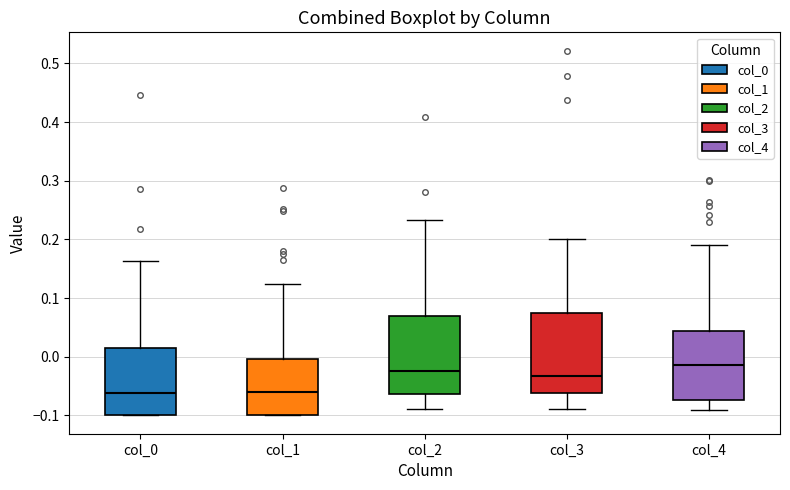

Reading left to right, read every box against the y-axis: the position of its median line, the range the box covers, and the ends of its whiskers. The values are not printed on the chart, so give them approximately, as read against the axis.

col_0: median -0.06, box -0.10 to 0.01, whiskers -0.10 to 0.16
col_1: median -0.06, box -0.10 to 0.00, whiskers -0.10 to 0.12
col_2: median -0.02, box -0.06 to 0.07, whiskers -0.09 to 0.23
col_3: median -0.03, box -0.06 to 0.07, whiskers -0.09 to 0.20
col_4: median -0.01, box -0.07 to 0.04, whiskers -0.09 to 0.19